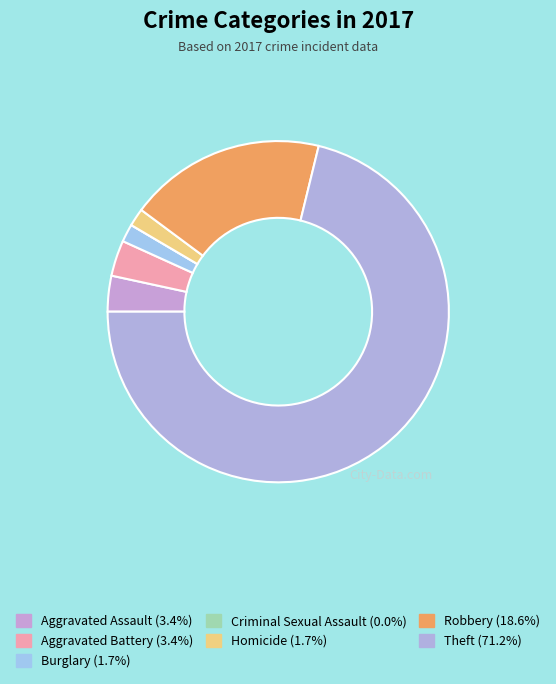

Is there any slice that represents more than half of the pie?

Yes